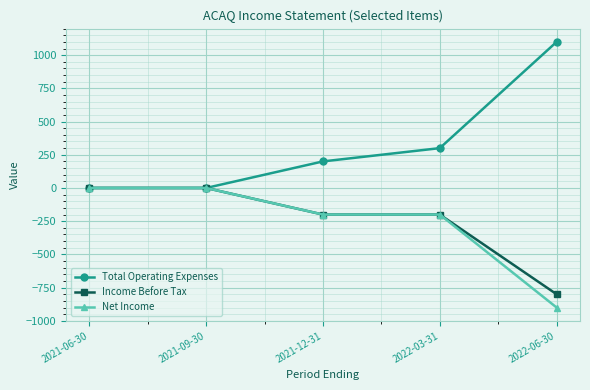

What is the smallest value displayed?

-900